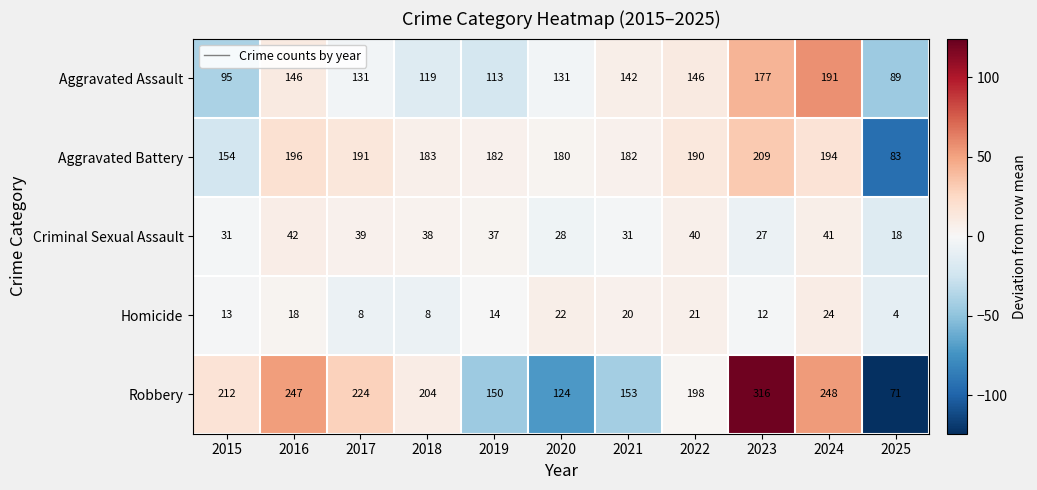

How many data points in Aggravated Assault are less than 131?

4